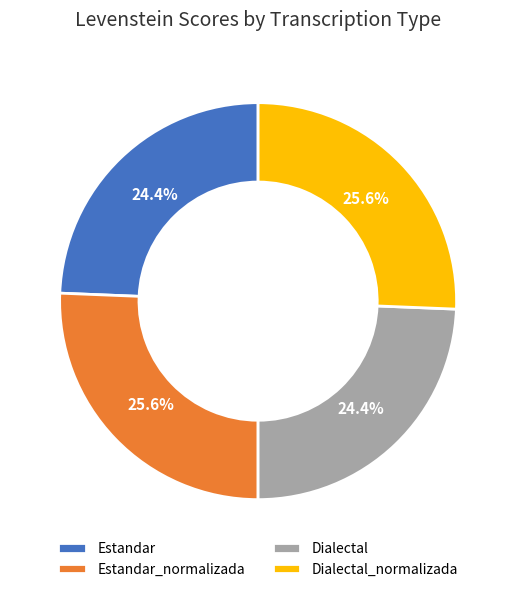

To the nearest percent, what is the difference between the largest and smallest slice percentages?

1%